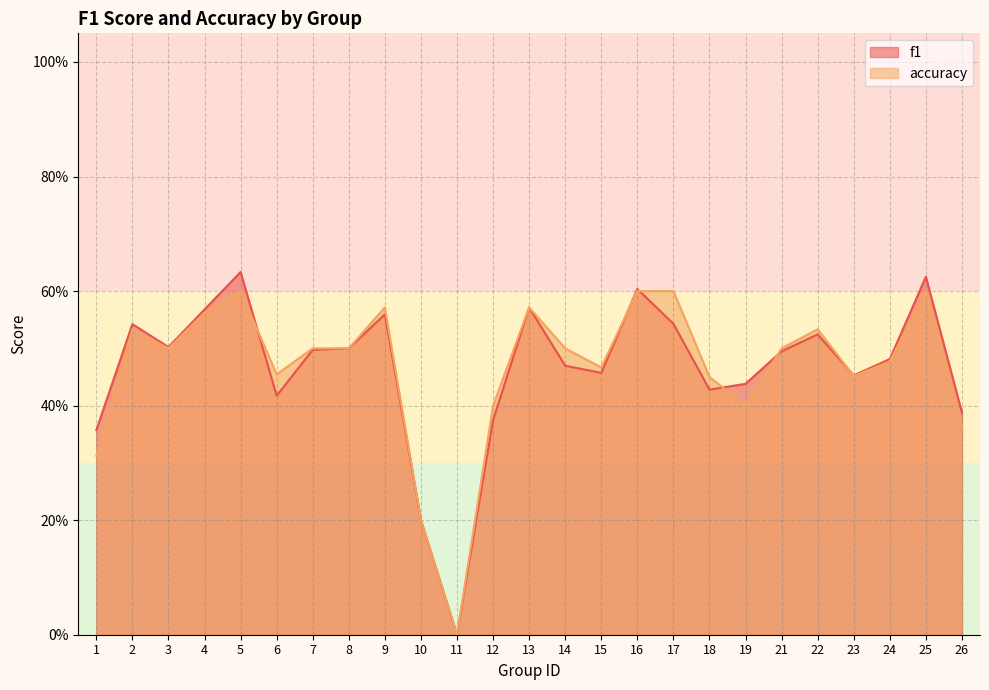

What is the average value of the accuracy series?

0.5